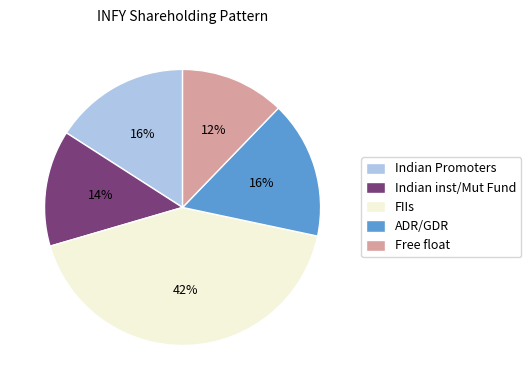

Is there any slice that represents more than half of the pie?

No